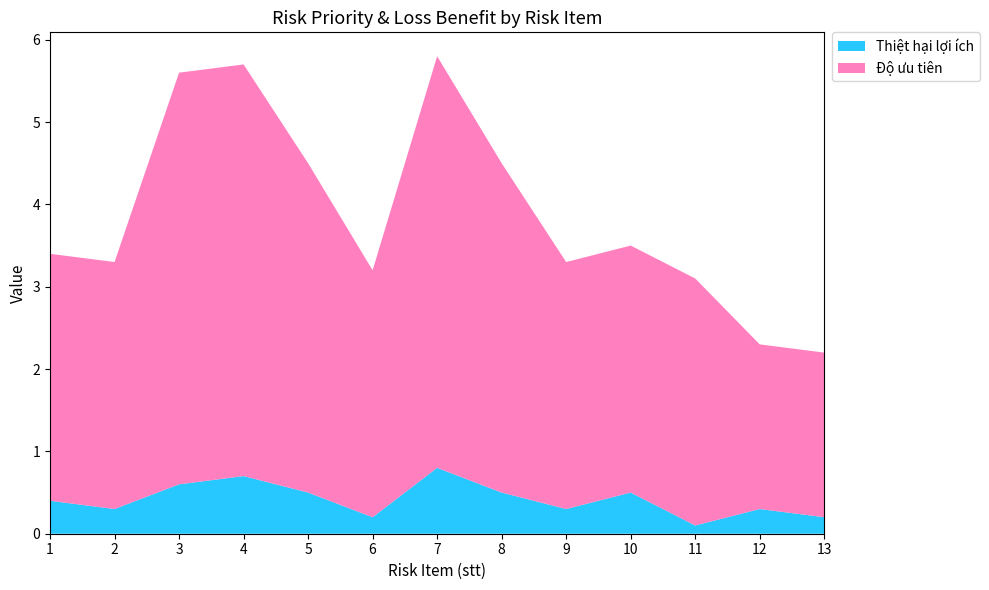

Reading right to left, list all the values displayed in this chart.

Thiệt hại lợi ích: 0.2	0.3	0.1	0.5	0.3	0.5	0.8	0.2	0.5	0.7	0.6	0.3	0.4
Độ ưu tiên: 2.0	2.0	3.0	3.0	3.0	4.0	5.0	3.0	4.0	5.0	5.0	3.0	3.0